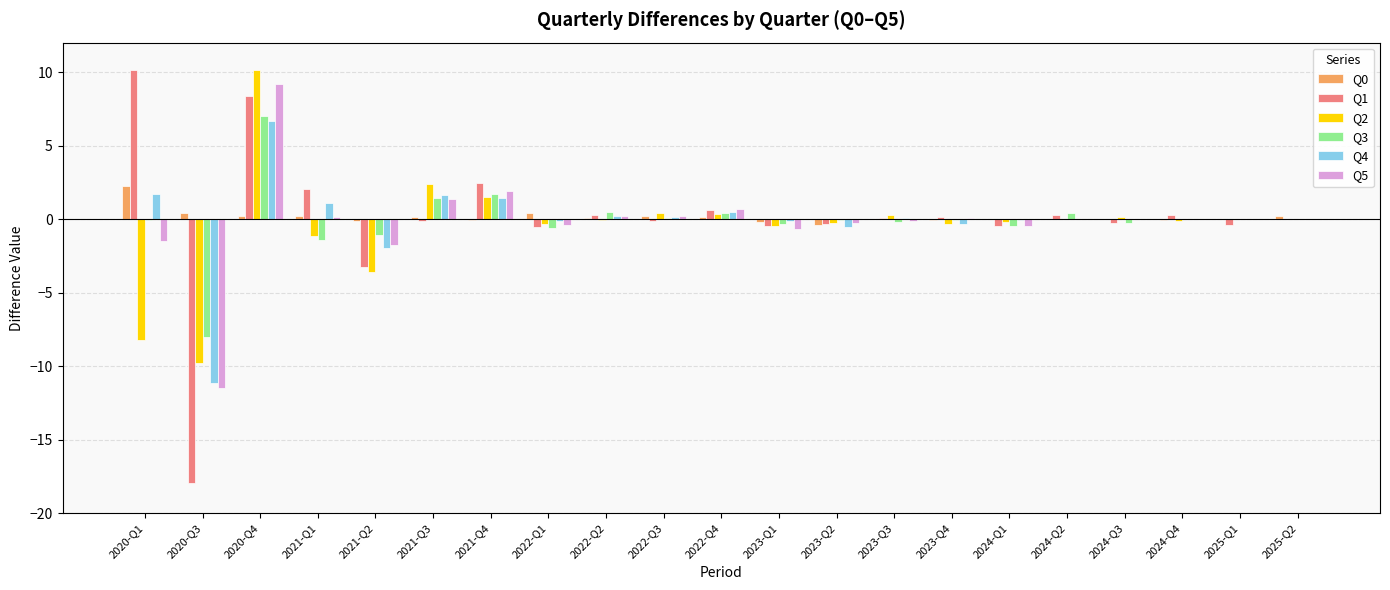

At which label does Q3 reach its peak?

2020-Q4